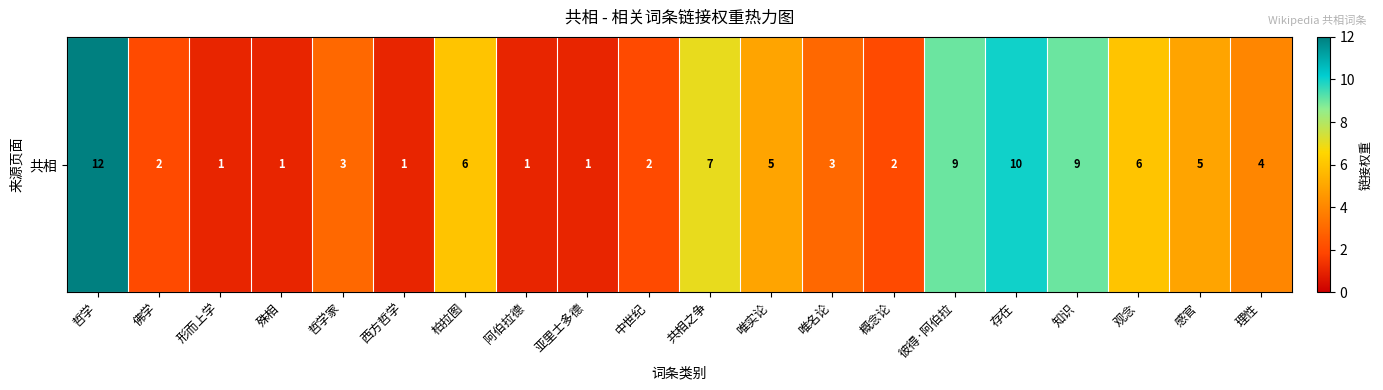

What is the difference between the maximum and minimum values?

11